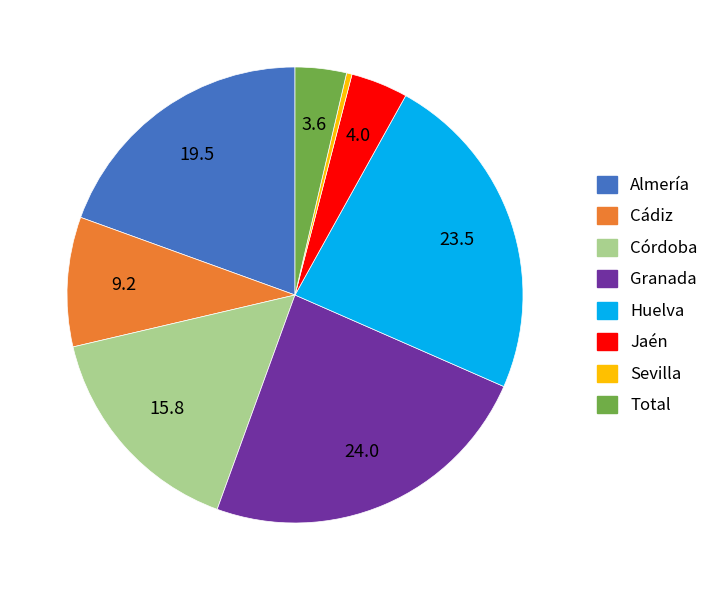

Is there a majority slice in this chart?

No